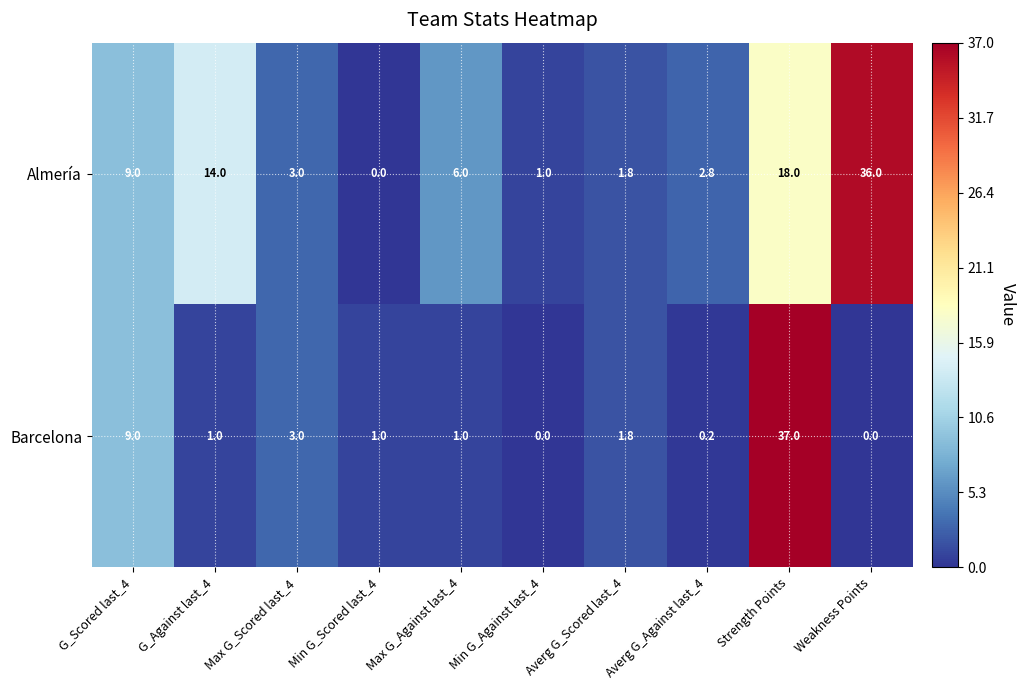

The Almería series shows 9.0 at G_Scored last_4. True or false?

True